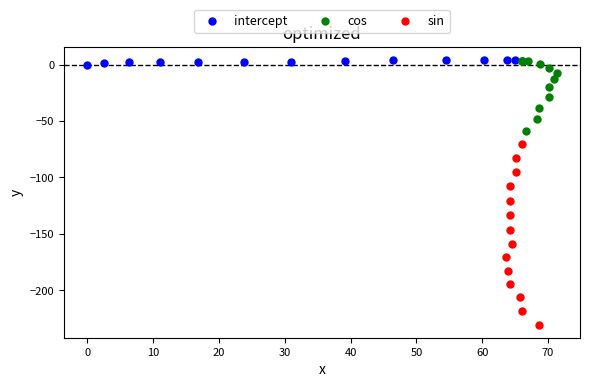

Which series contains the lowest Y value?

sin